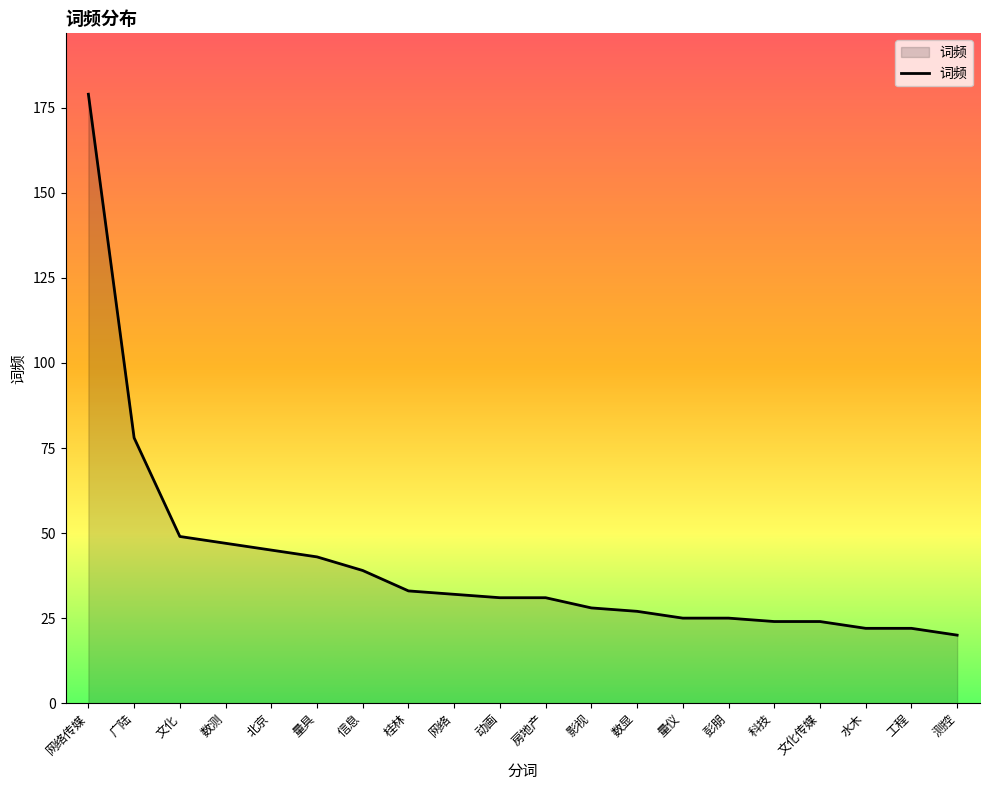

What position from the left is 桂林?

8